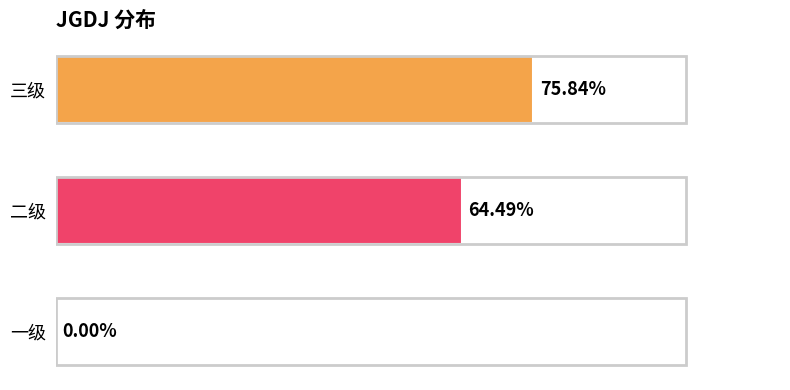

What is the average value?

0.5